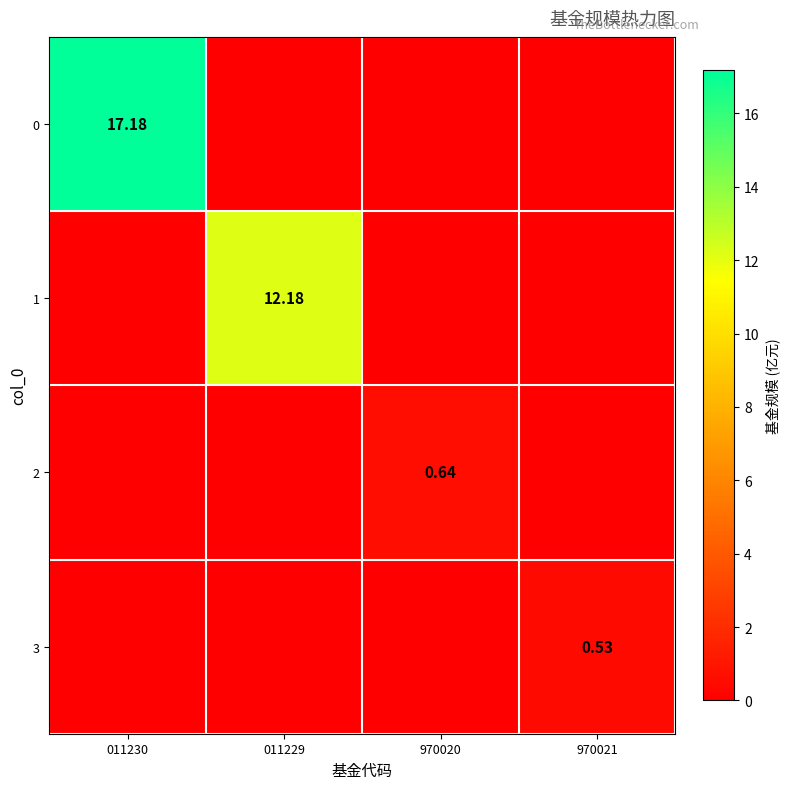

At which label is 3 closest to 0?

011230